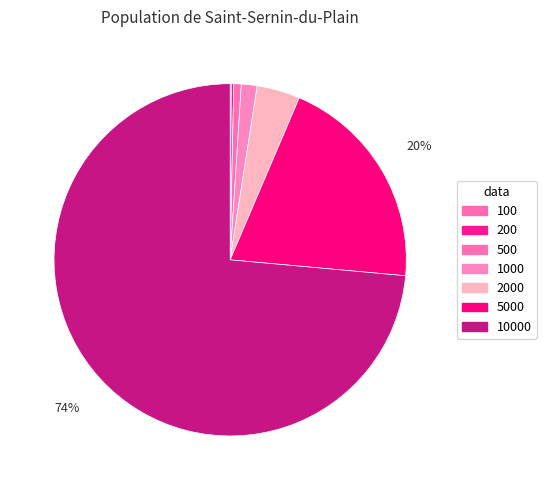

What is the largest slice in the pie chart?

10000